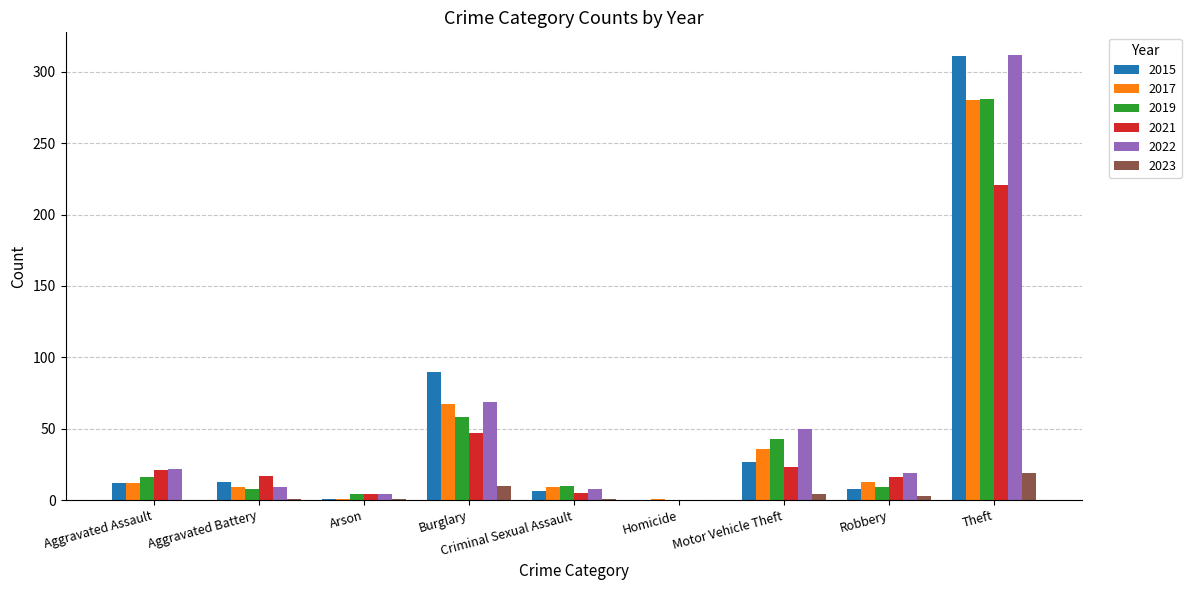

The value of 2019 at Motor Vehicle Theft is 76. True or false?

False